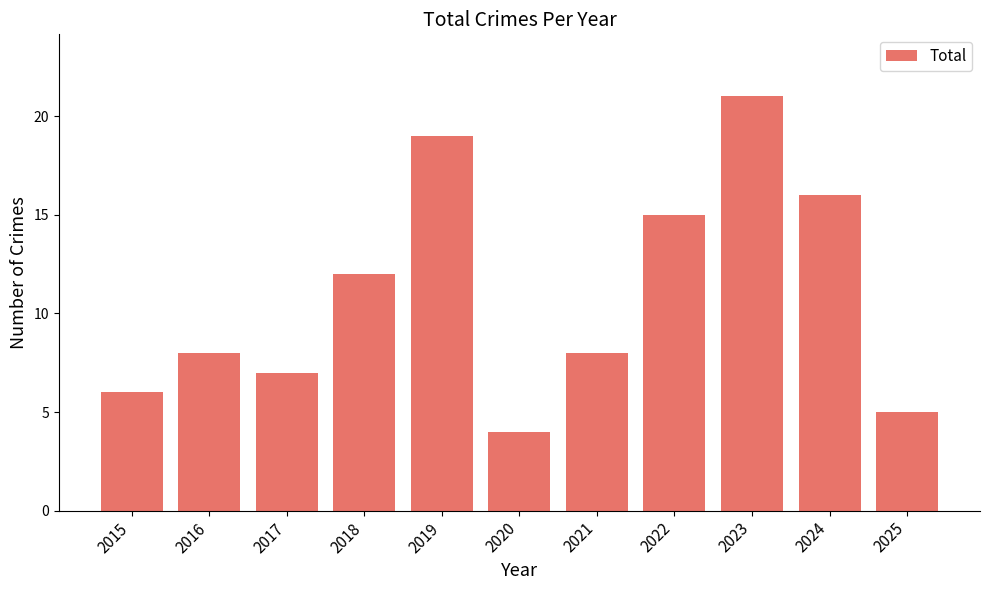

Reading left to right, transcribe all the data shown in this chart.

2015=6	2016=8	2017=7	2018=12	2019=19	2020=4	2021=8	2022=15	2023=21	2024=16	2025=5